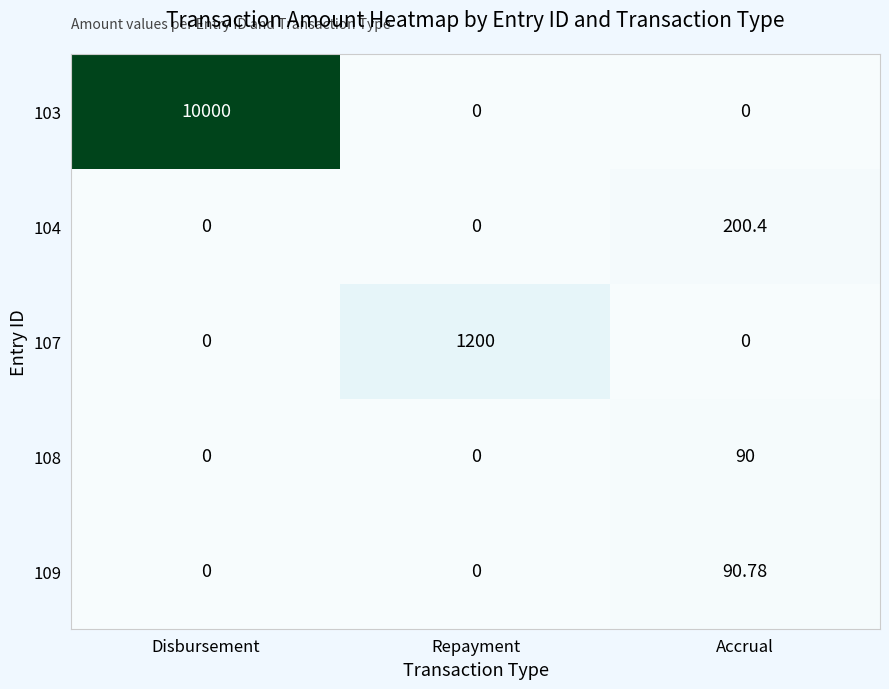

Rank the series by their maximum value, from highest to lowest.

103, 107, 104, 109, 108